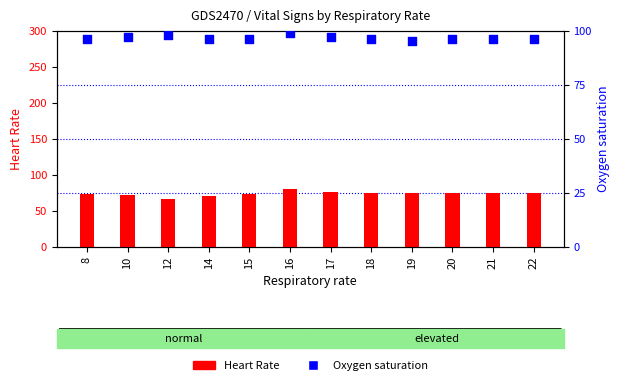

Which series has the largest total across all categories?

Oxygen saturation